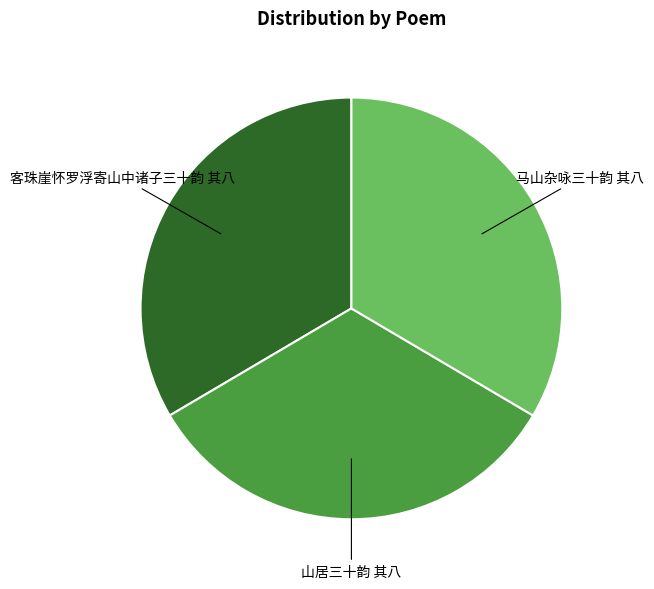

Does any single category account for the majority?

No